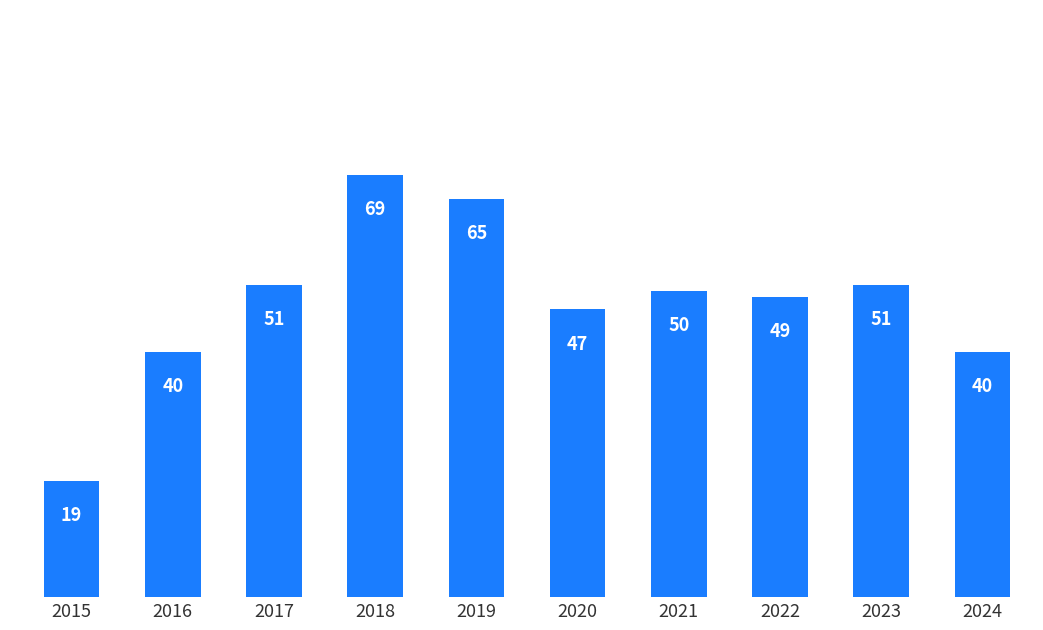

The chart shows a value of 106 at 2019. True or false?

False